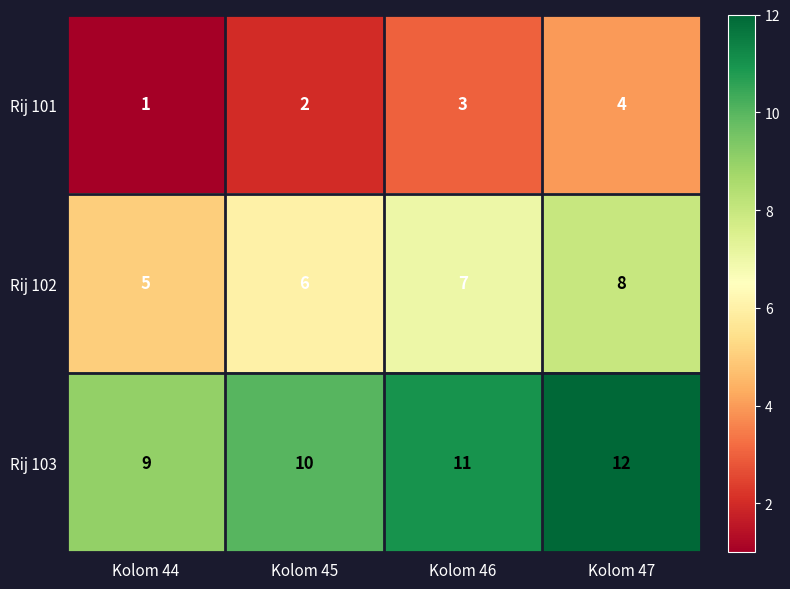

What is the spread (max minus min) of values at Kolom 47?

8